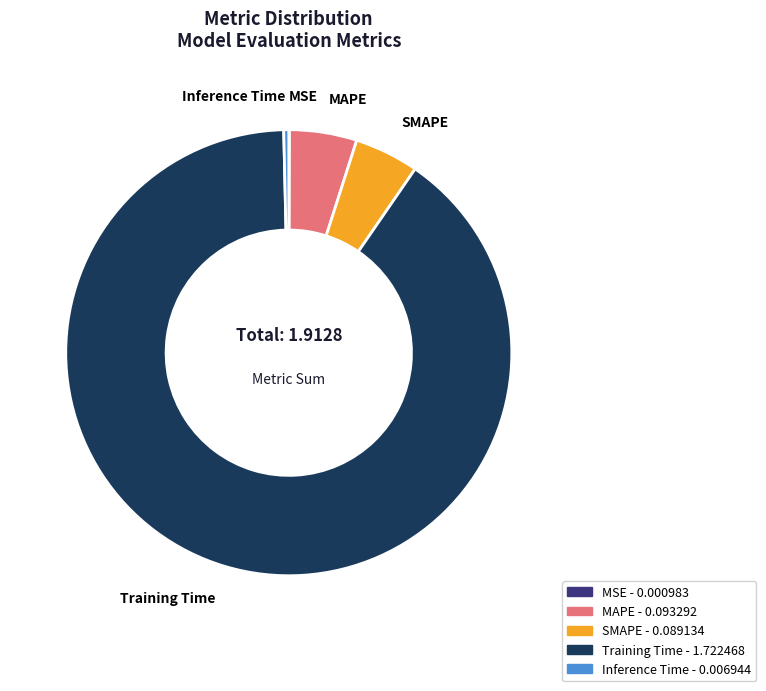

Which category has the biggest portion of the pie?

Training Time